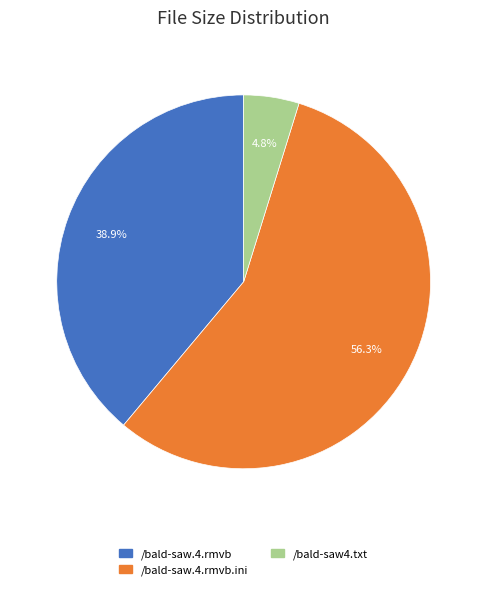

How many segments does this pie chart have?

3